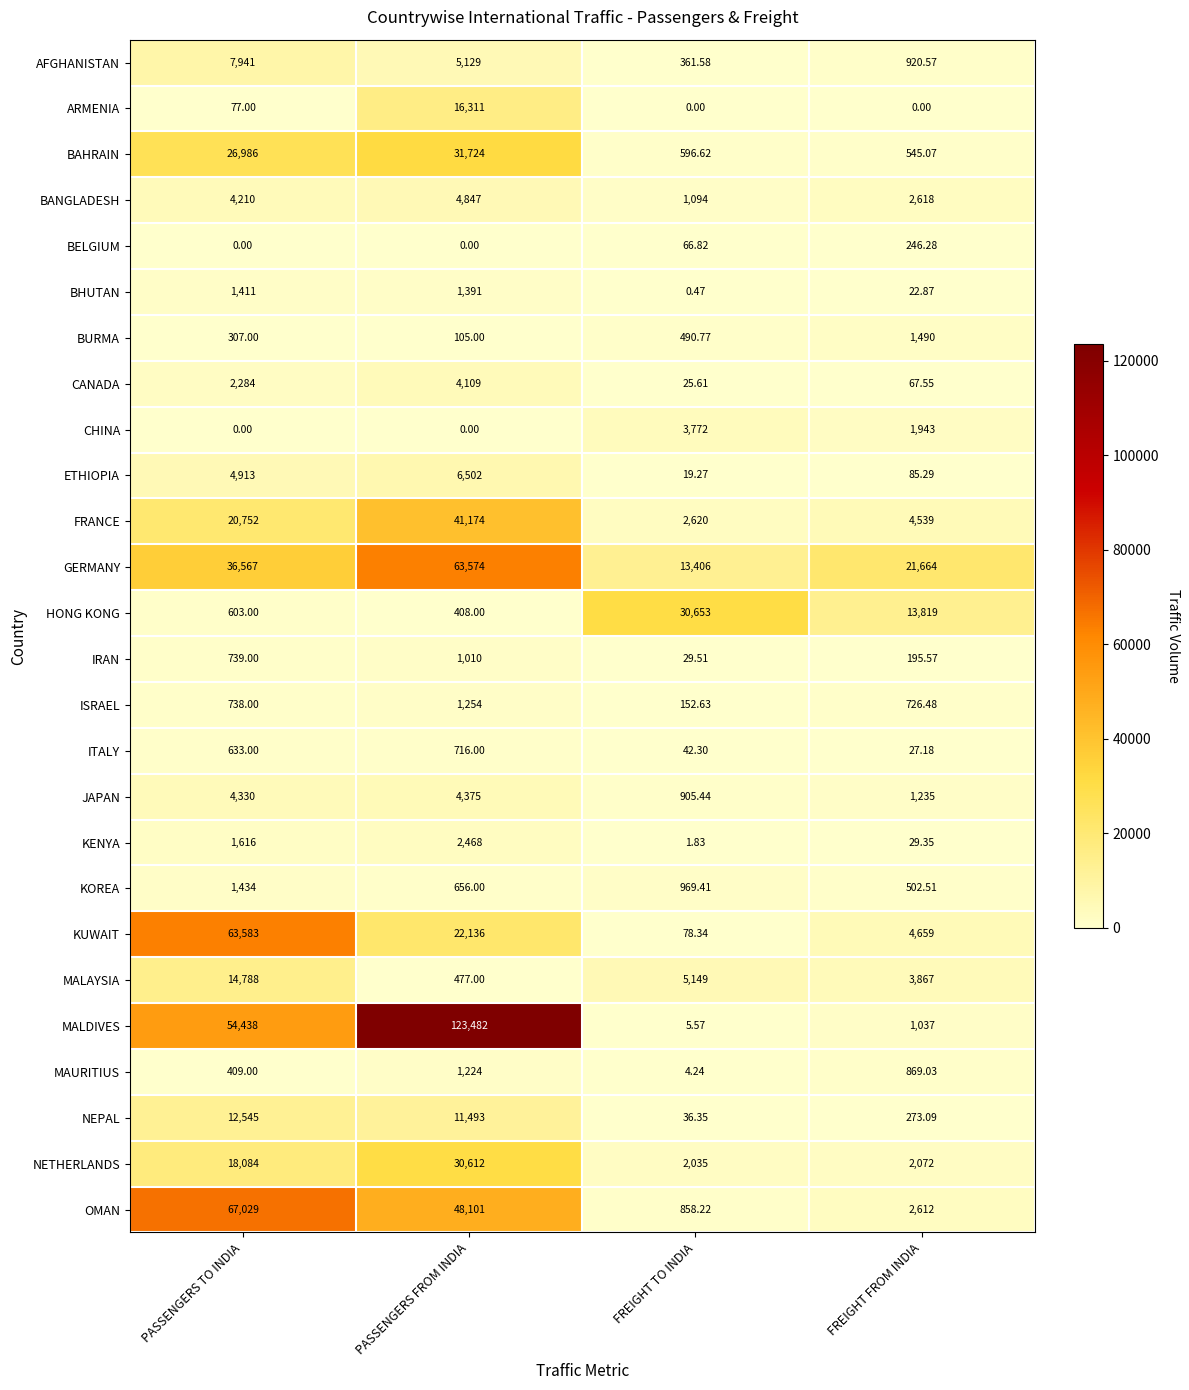

What is the greatest value displayed?

123482.0